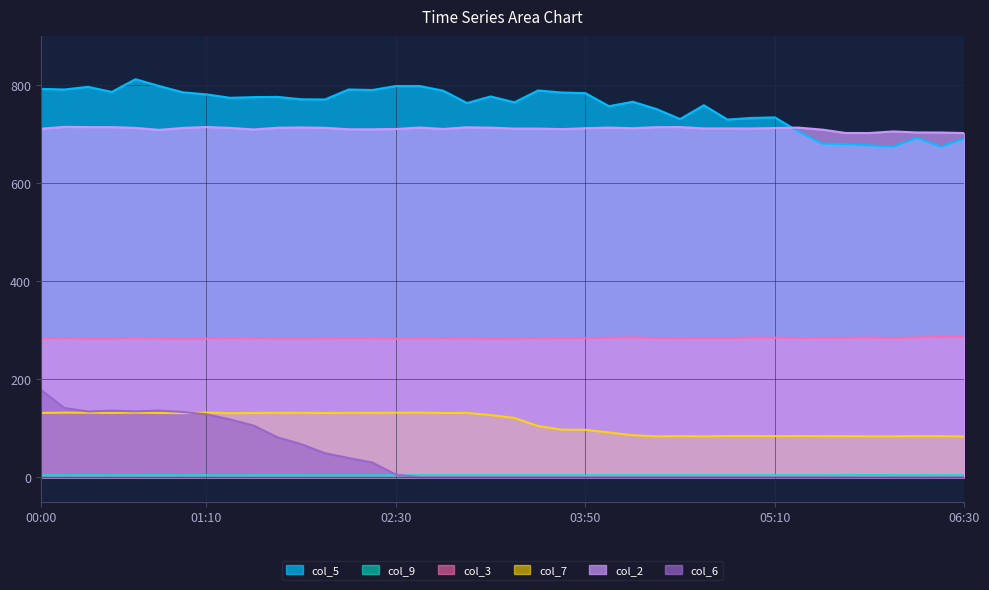

What position from the left is 06:30?

40